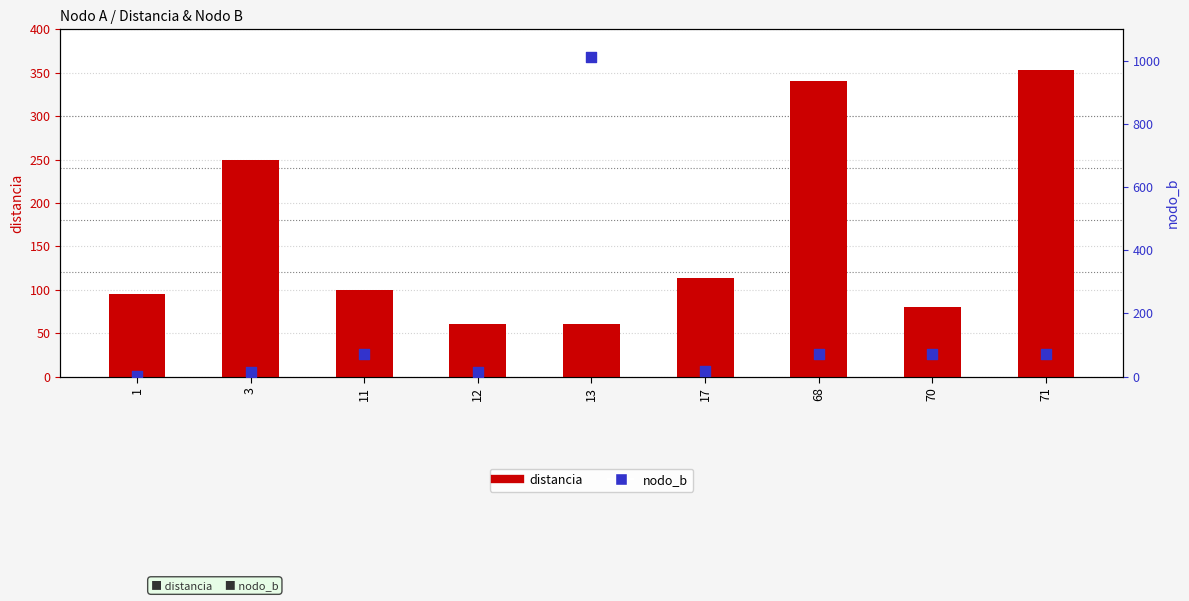

Which series has the widest spread of Y values?

nodo_b